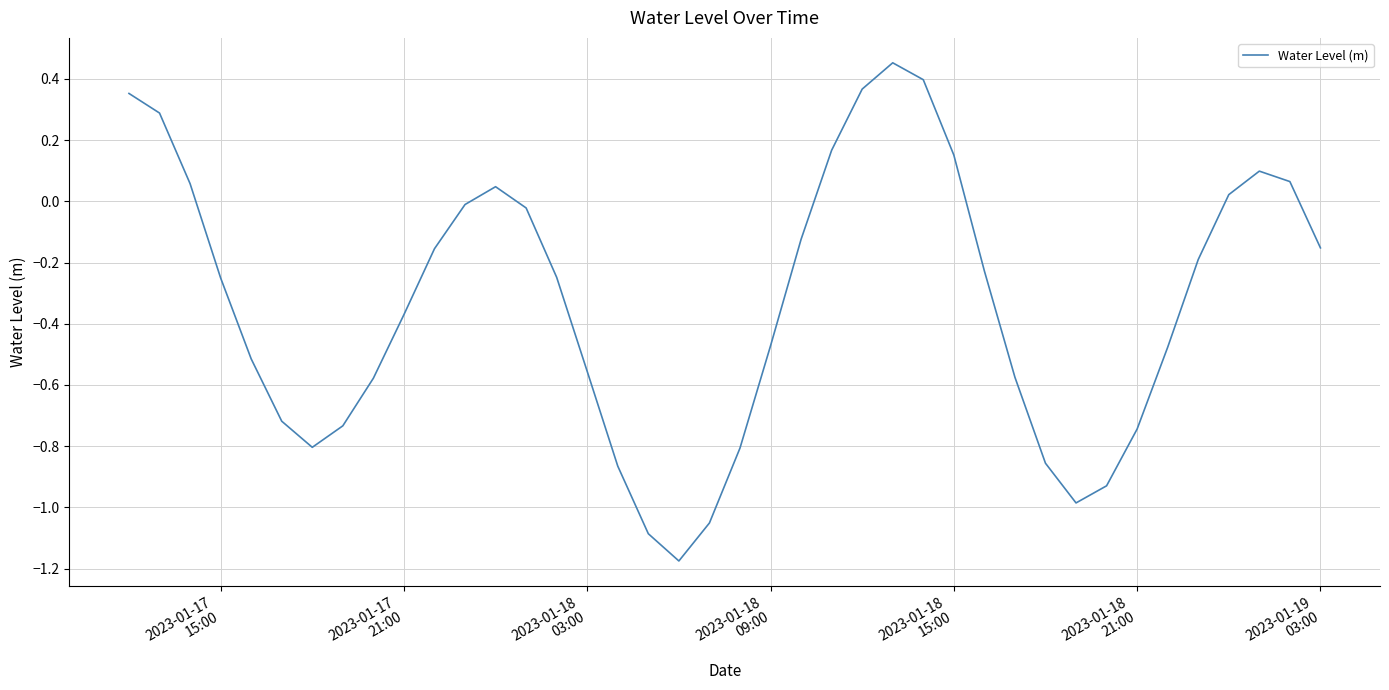

How many lines are shown in the chart?

1